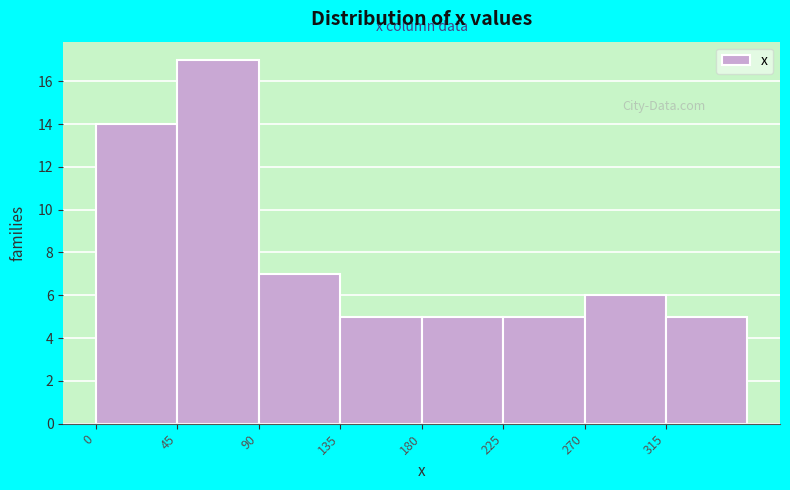

What is the height of the bar covering 315 to 360 on the x-axis? The values are not printed on the chart, so give them approximately, as read against the axis.

5